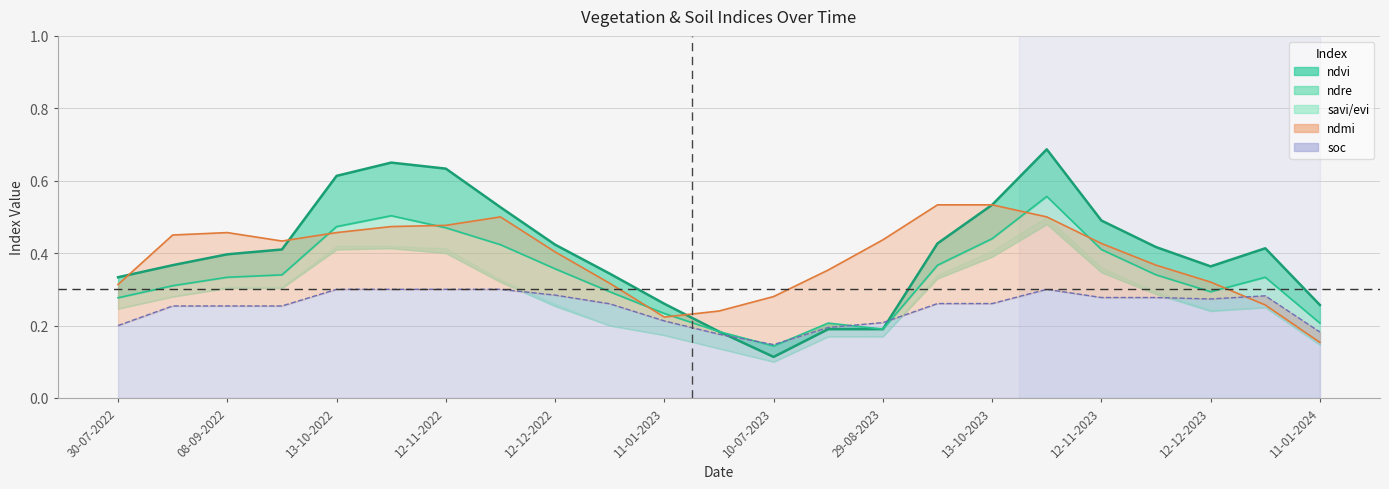

How many points are higher than both their immediate neighbors (excluding endpoints)?

4